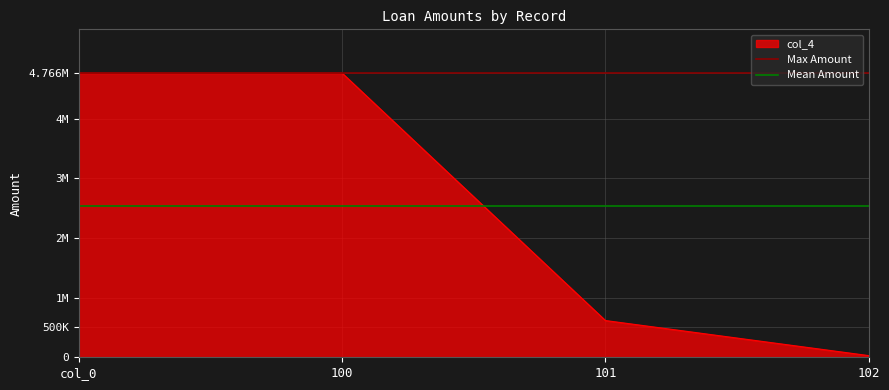

What is the sum of the Mean Amount values at col_0 and 100?

5088279.5